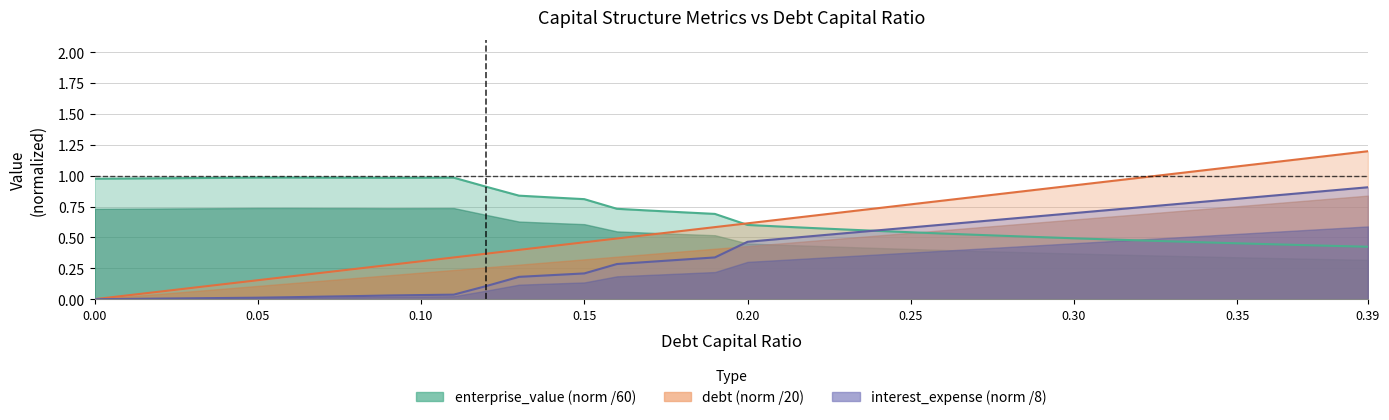

Is the value of enterprise_value at 12 greater than the value of debt_capital at 37?

No